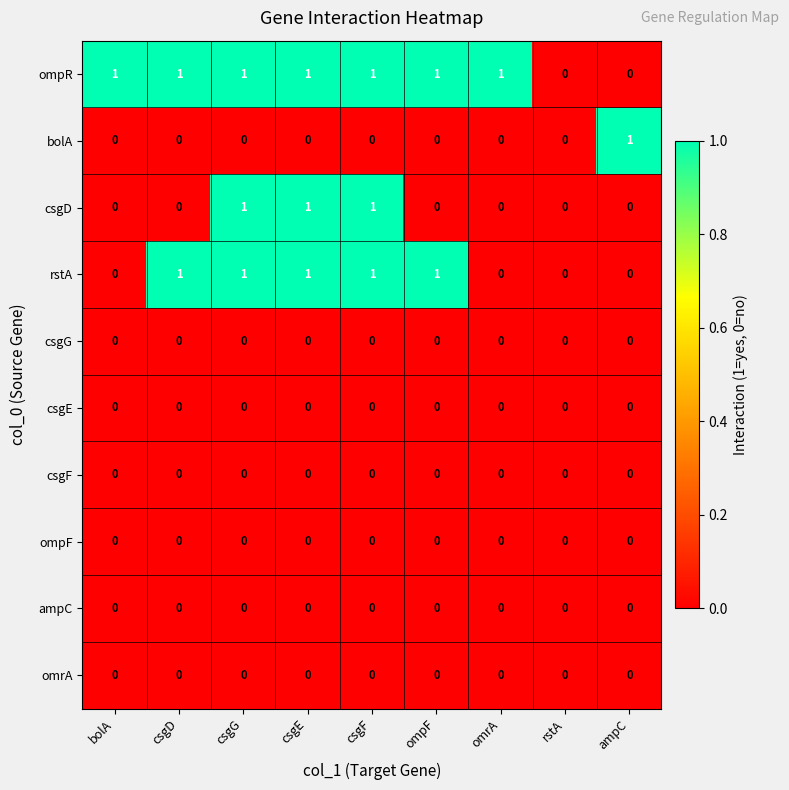

Which series has the largest total across all categories?

ompR